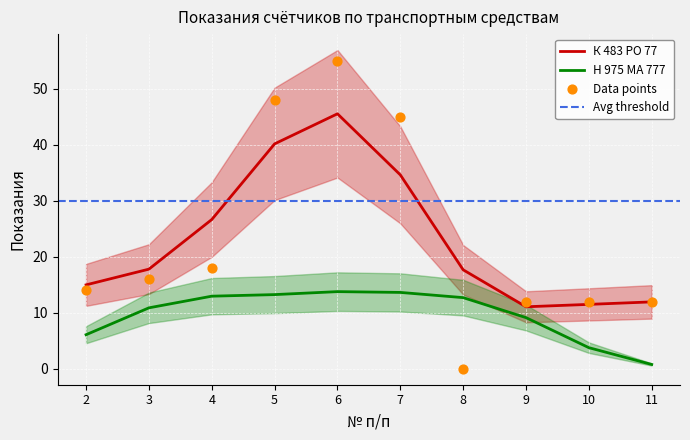

What is the ratio of the value at 9 to the value at 7?

0.3